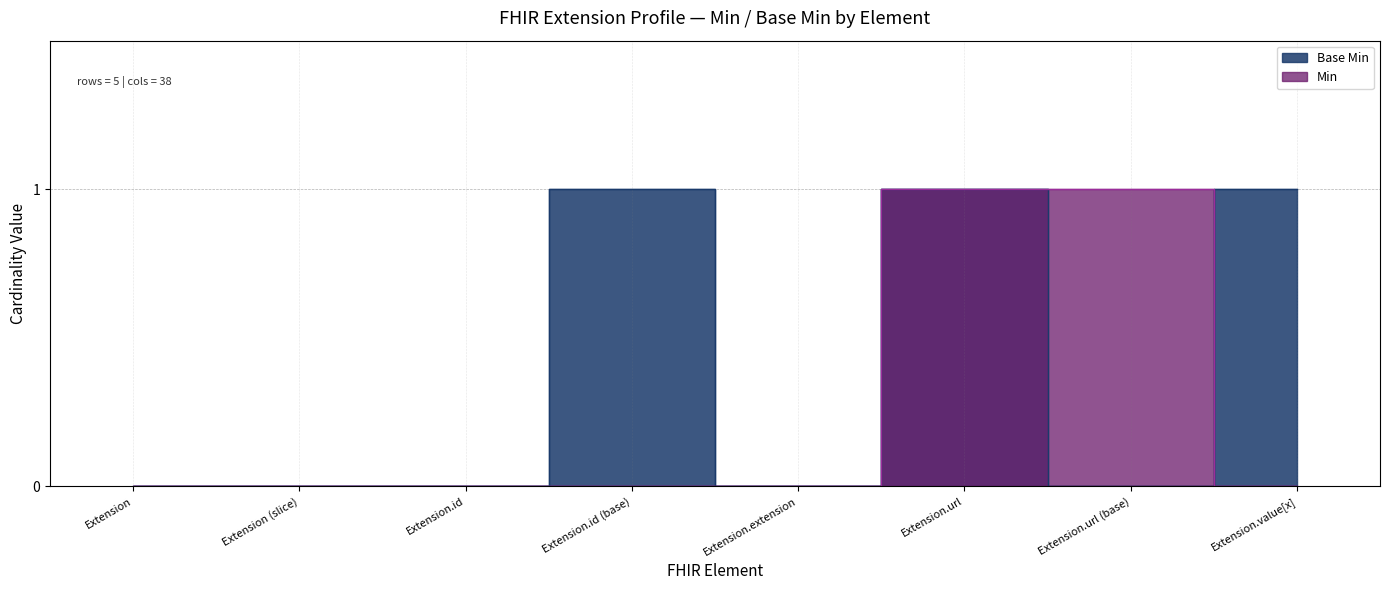

What is the maximum value shown in the chart?

1